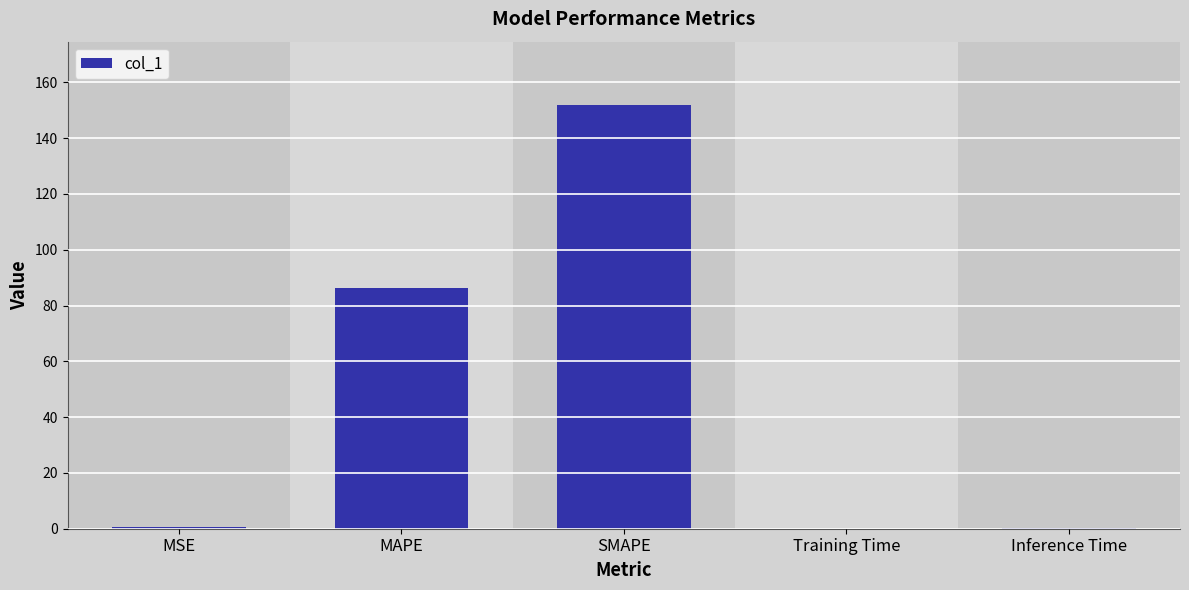

What is the sum of all values?

238.9